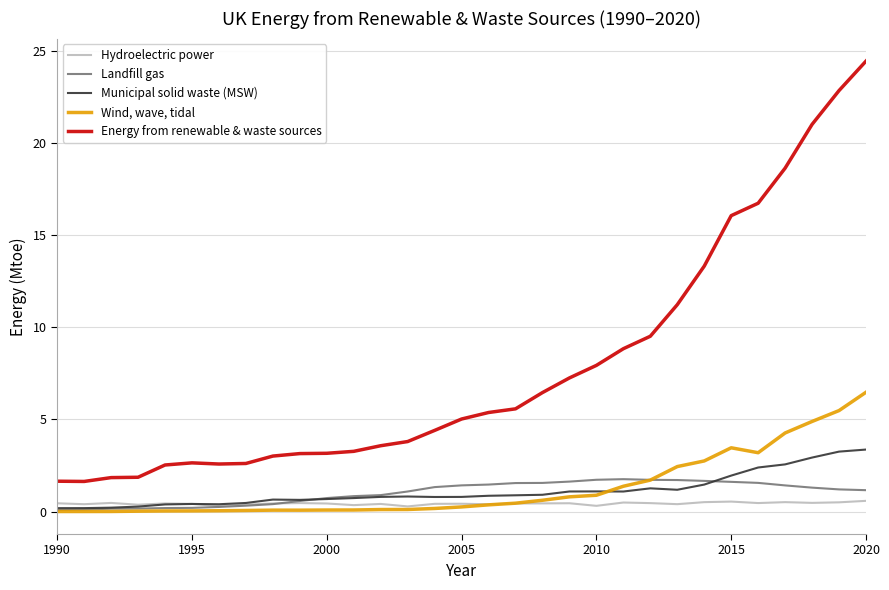

Rank the series by their maximum value, from lowest to highest.

Hydroelectric power, Landfill gas, Municipal solid waste (MSW), Wind, wave, tidal, Energy from renewable & waste sources